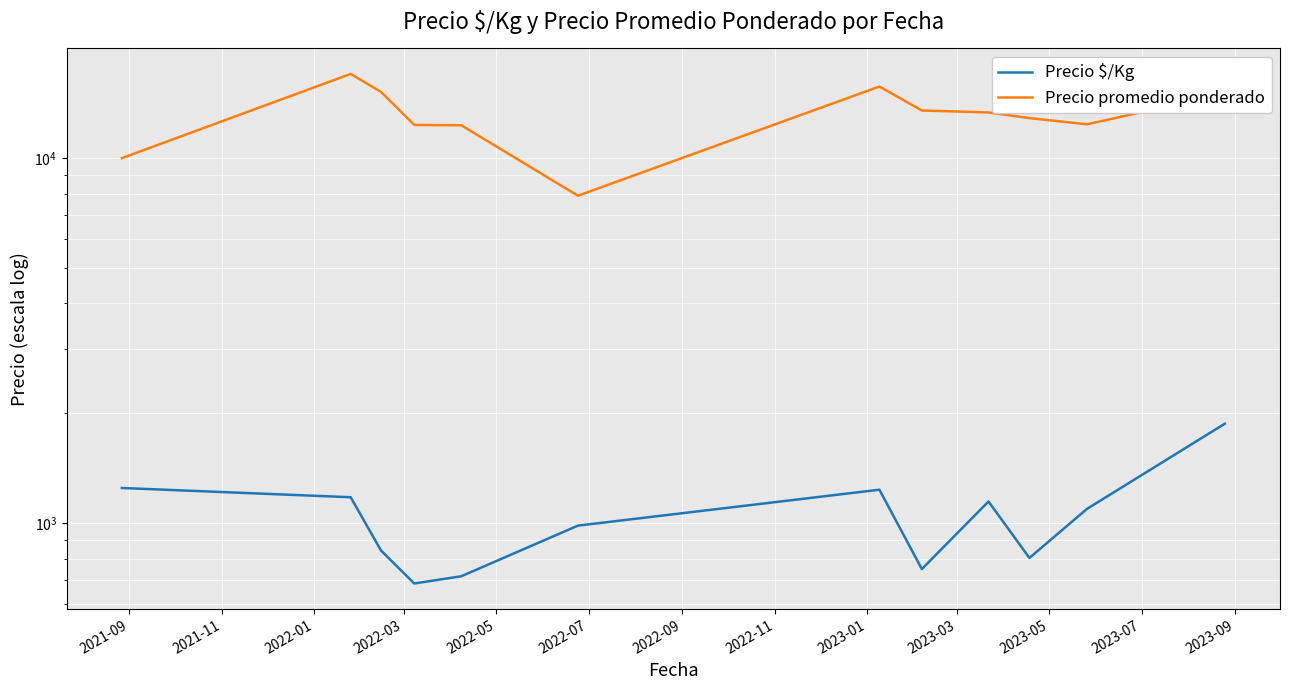

Where is Precio $/Kg nearest to the value 1279?

2021-09